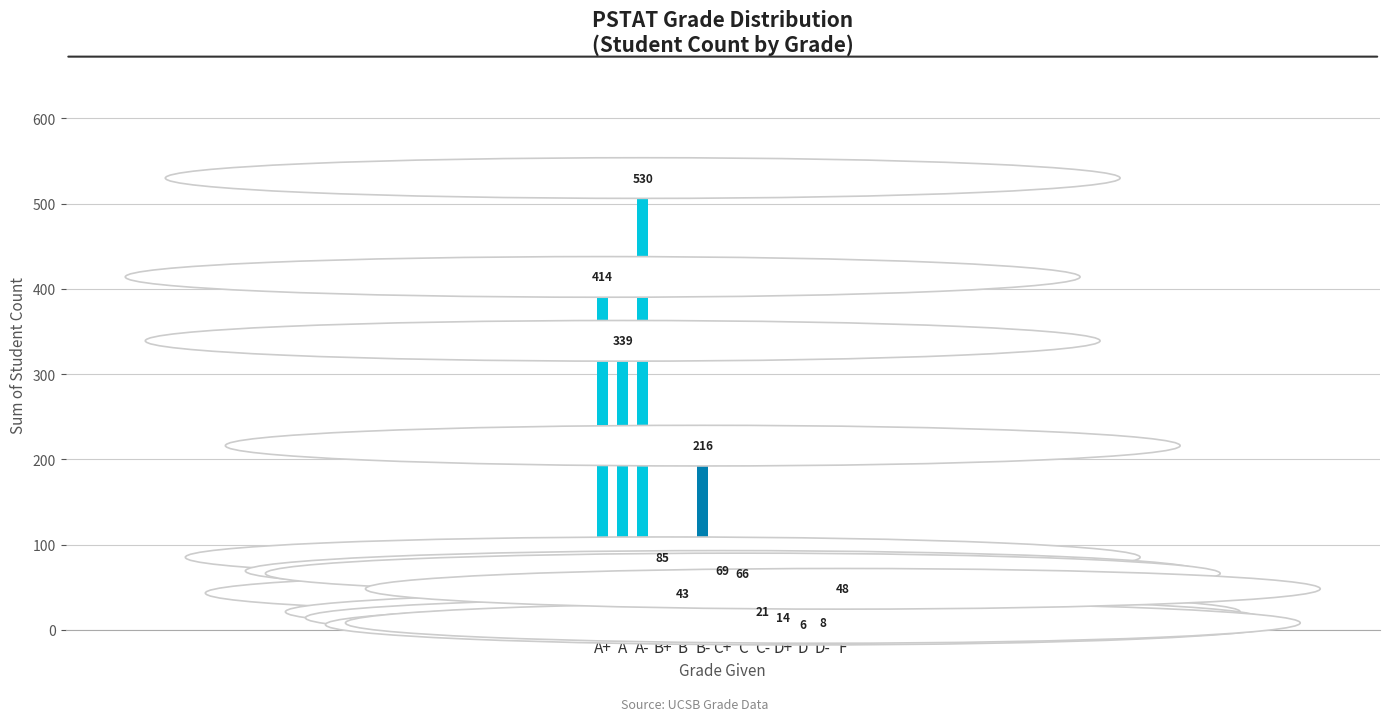

What is the label of the 9th bar from the right?

B